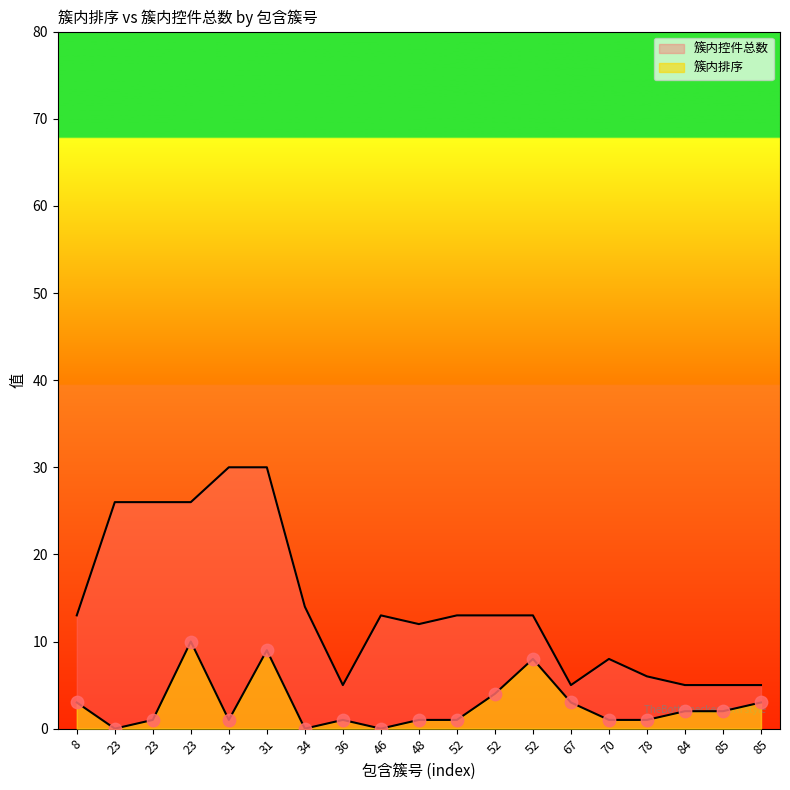

Is the value of 簇内控件总数 at 70 greater than the value of 簇内排序 at 84?

Yes